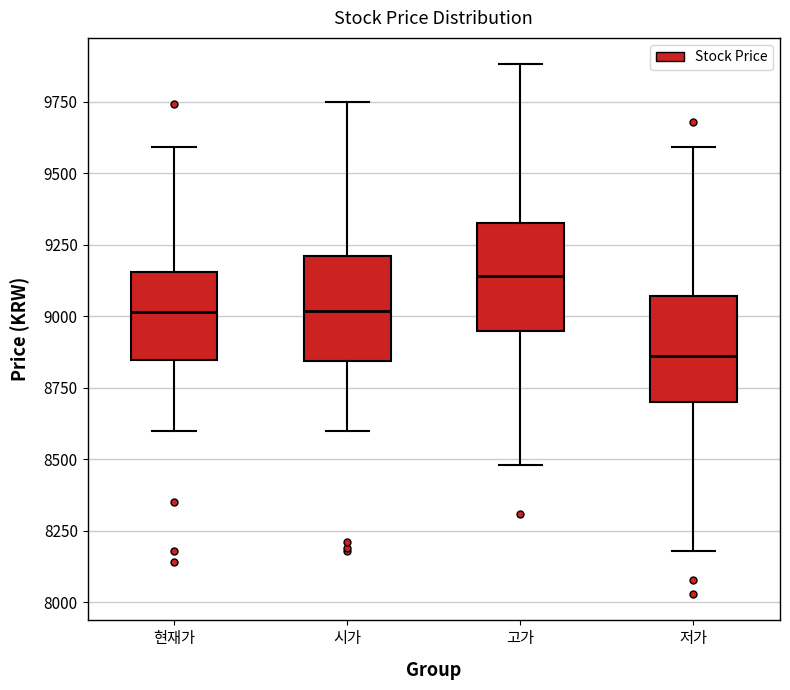

Where does the median line of the box for 고가 sit on the y-axis? The values are not printed on the chart, so give them approximately, as read against the axis.

9150